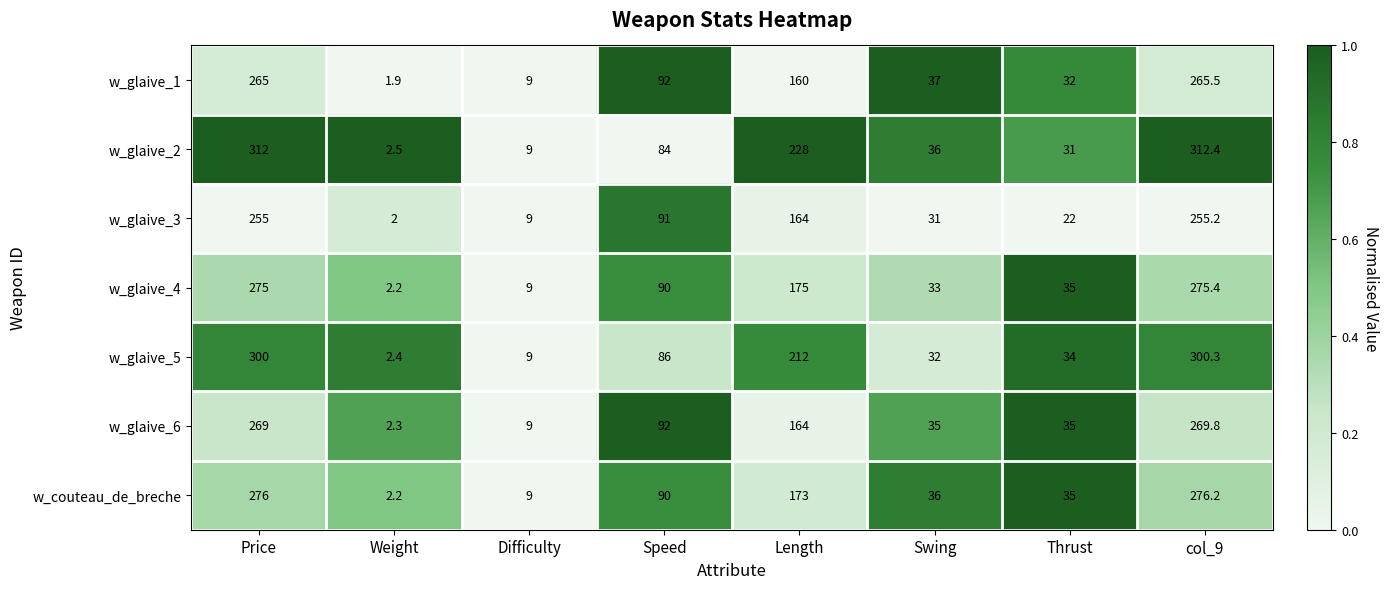

True or false: w_couteau_de_breche has a value of 0.9 at Weight.

False